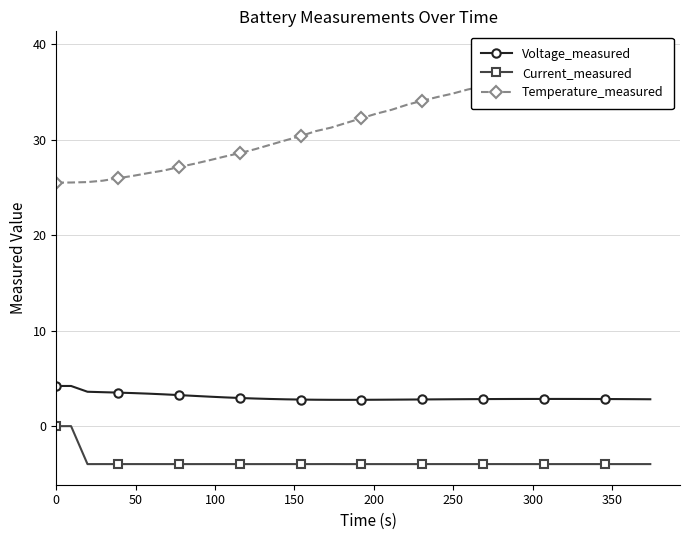

True or false: Voltage_measured and Current_measured cross at least once.

False